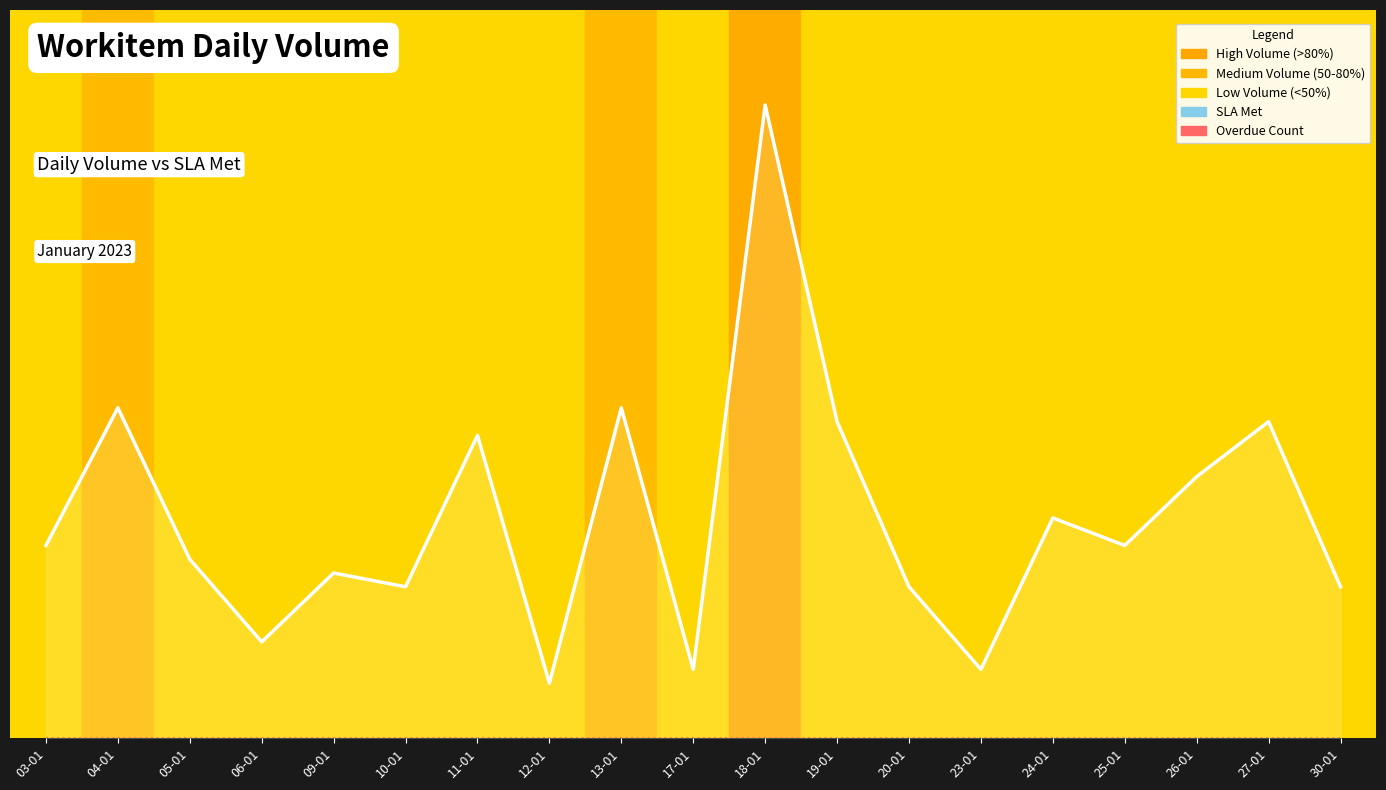

Reading left to right, what are all the values shown in this chart?

Daily Volume: 14	24	13	7	12	11	22	4	24	5	46	23	11	5	16	14	19	23	11
SLA Met: 14	24	13	7	12	11	22	4	24	5	46	23	11	5	16	14	19	23	11